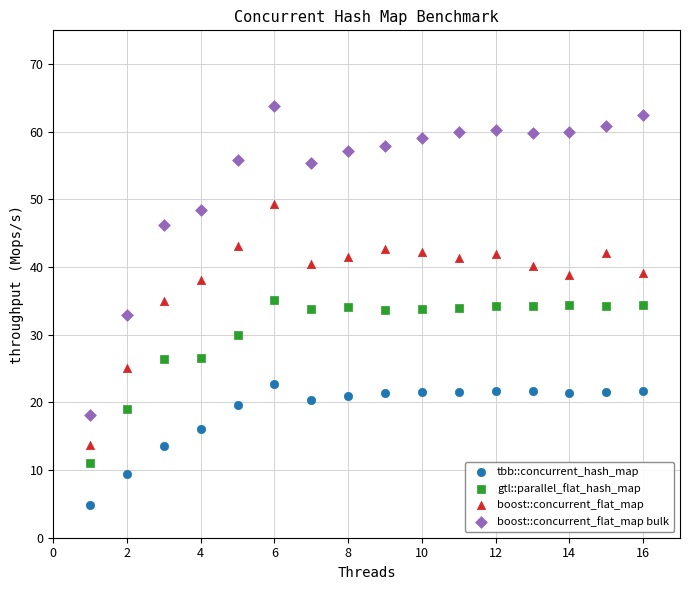

Which series reaches the maximum Y coordinate?

boost::concurrent_flat_map bulk